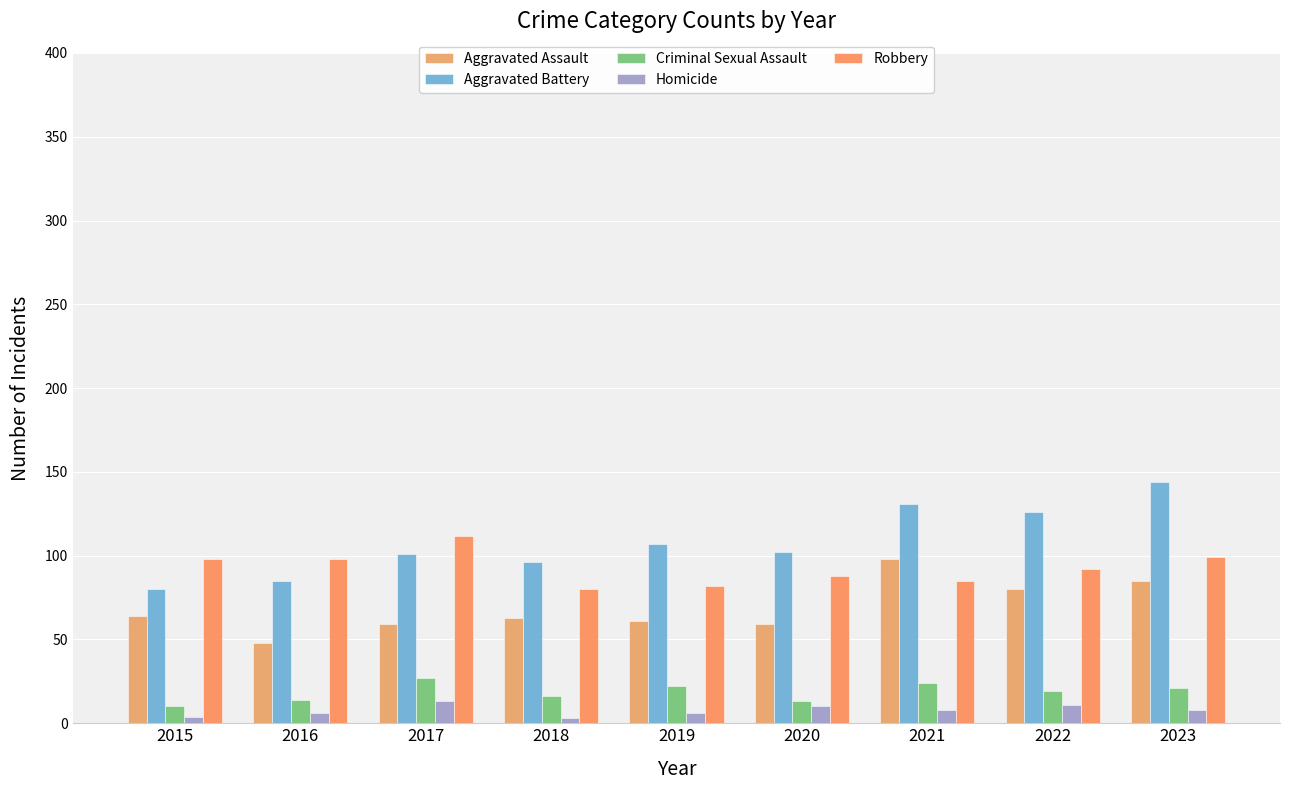

Reading right to left, list all the values displayed in this chart.

Aggravated Assault: 85	80	98	59	61	63	59	48	64
Aggravated Battery: 144	126	131	102	107	96	101	85	80
Criminal Sexual Assault: 21	19	24	13	22	16	27	14	10
Homicide: 8	11	8	10	6	3	13	6	4
Robbery: 99	92	85	88	82	80	112	98	98